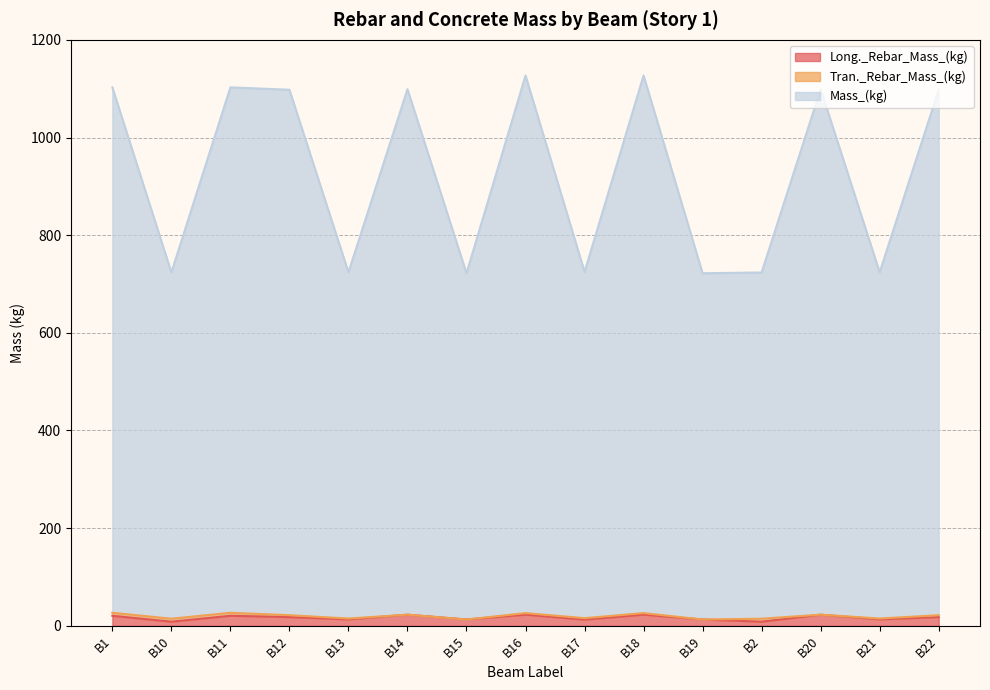

True or false: Mass_(kg) and Long._Rebar_Mass_(kg) intersect in this chart.

False